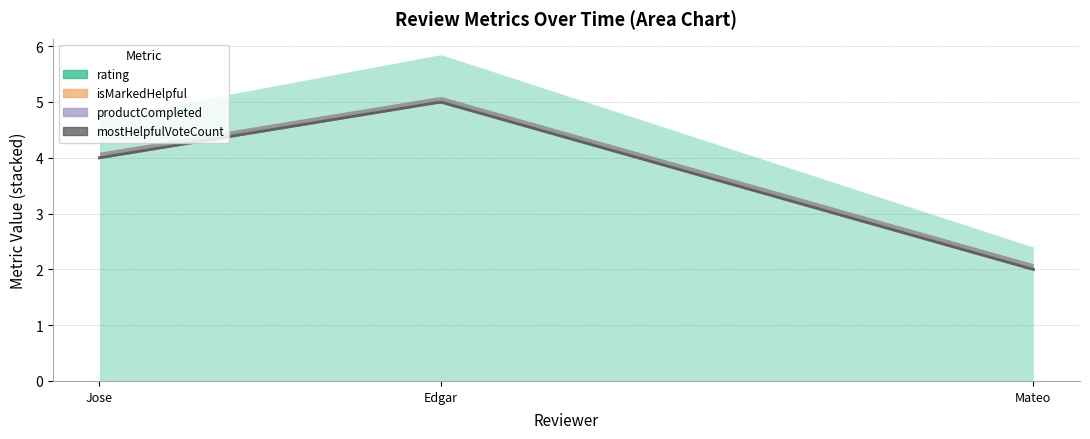

How many data points does each series have?

3